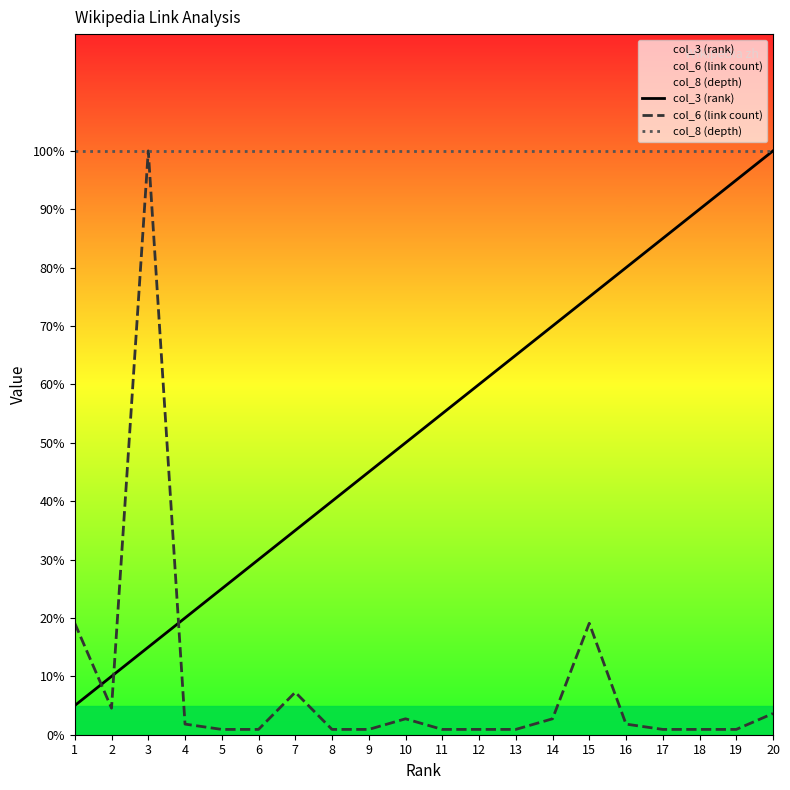

Rank the series at 5 from lowest to highest value.

col_6 (link count), col_3 (rank), col_8 (depth)